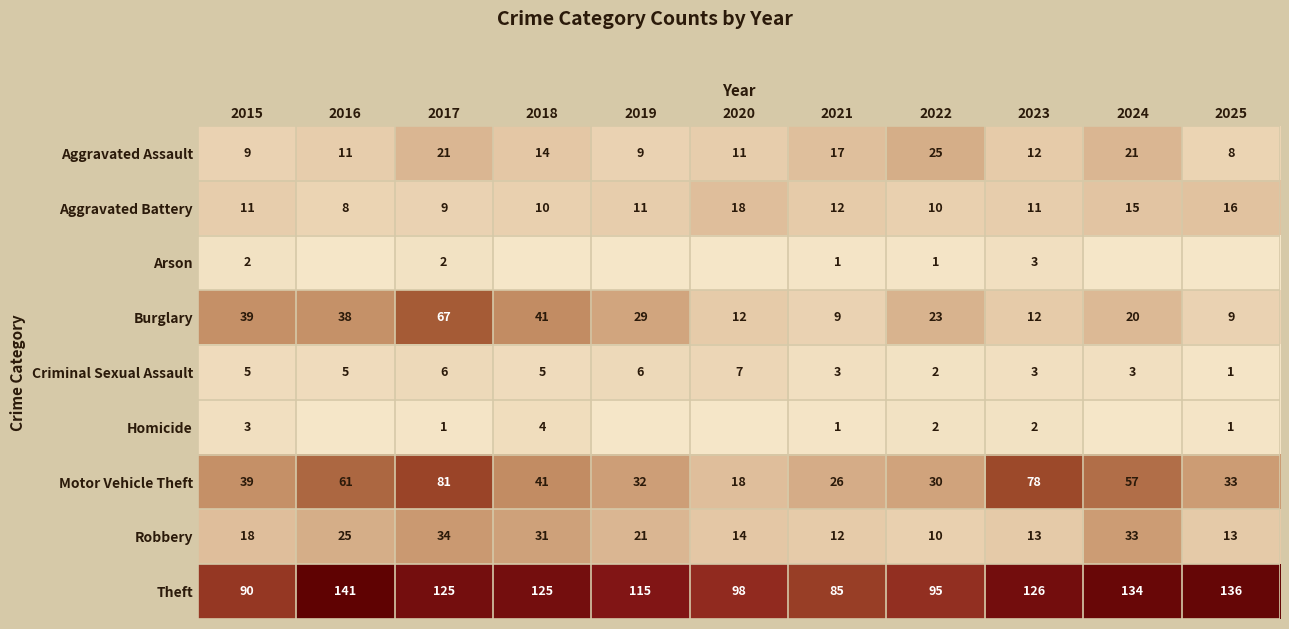

How many values in the Burglary series are below 23?

5